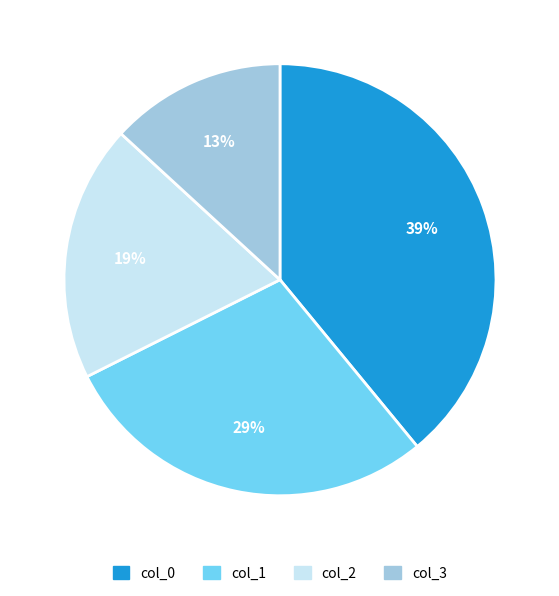

What is the ratio of the value at col_1 to the value at col_2?

1.5